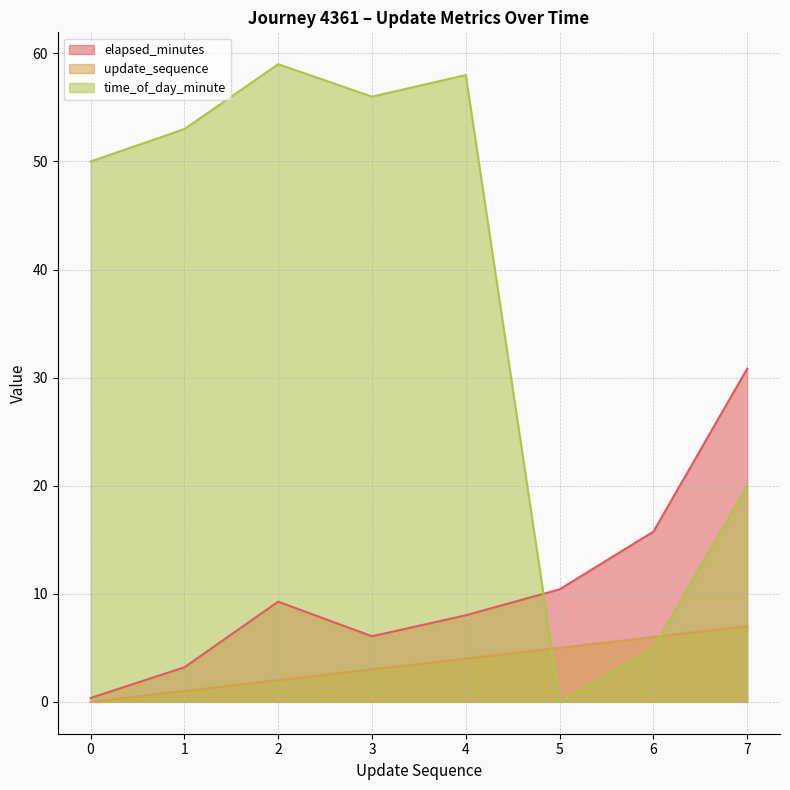

How many update_sequence values are between 2 and 6?

5